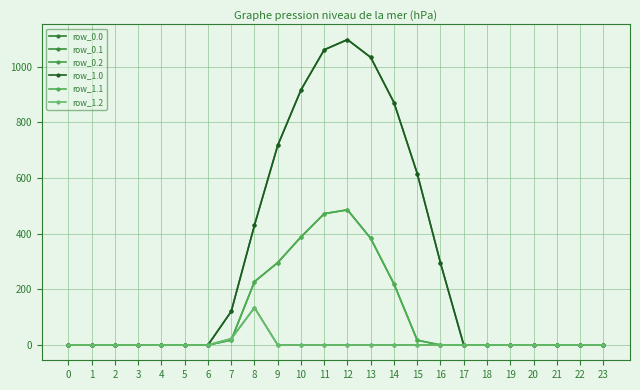

Does the chart have visible grid lines?

Yes